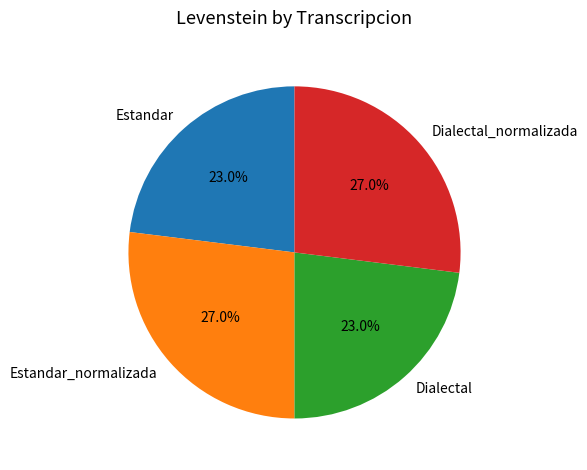

What percentage do Estandar_normalizada and Dialectal together represent?

50.0%